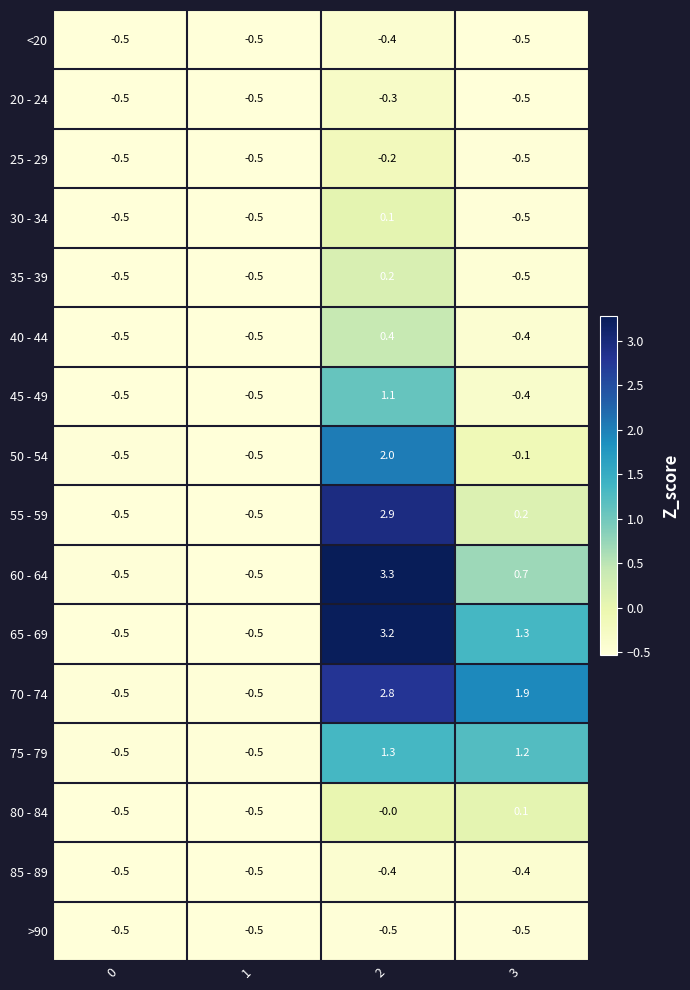

What value does the 20 - 24 series have at 3?

-0.5